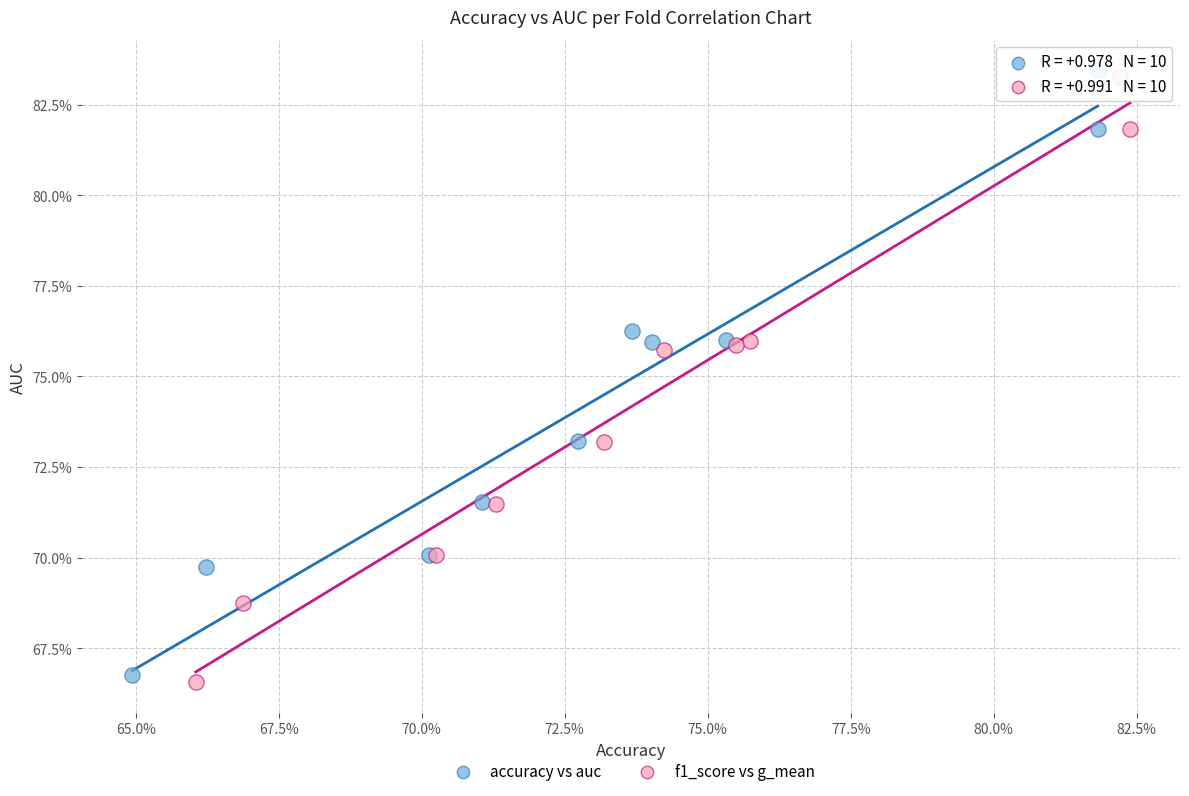

What are all the series names shown in the legend?

accuracy vs auc, f1_score vs g_mean